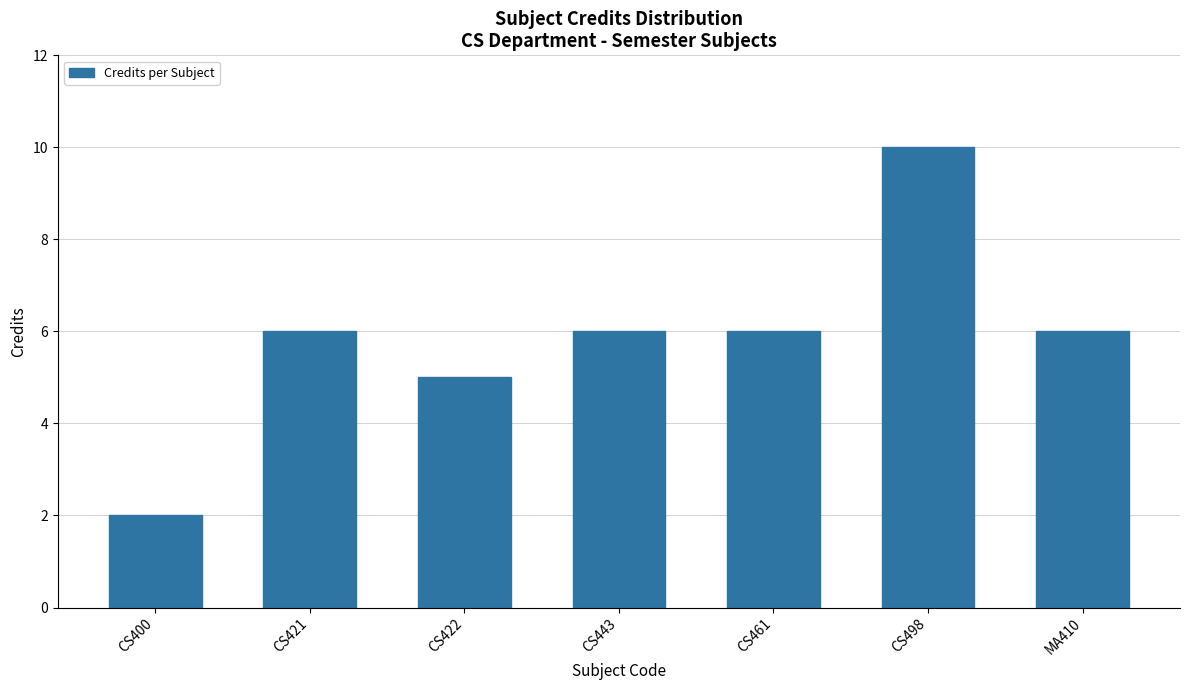

Which label corresponds to the largest value in the chart?

CS498